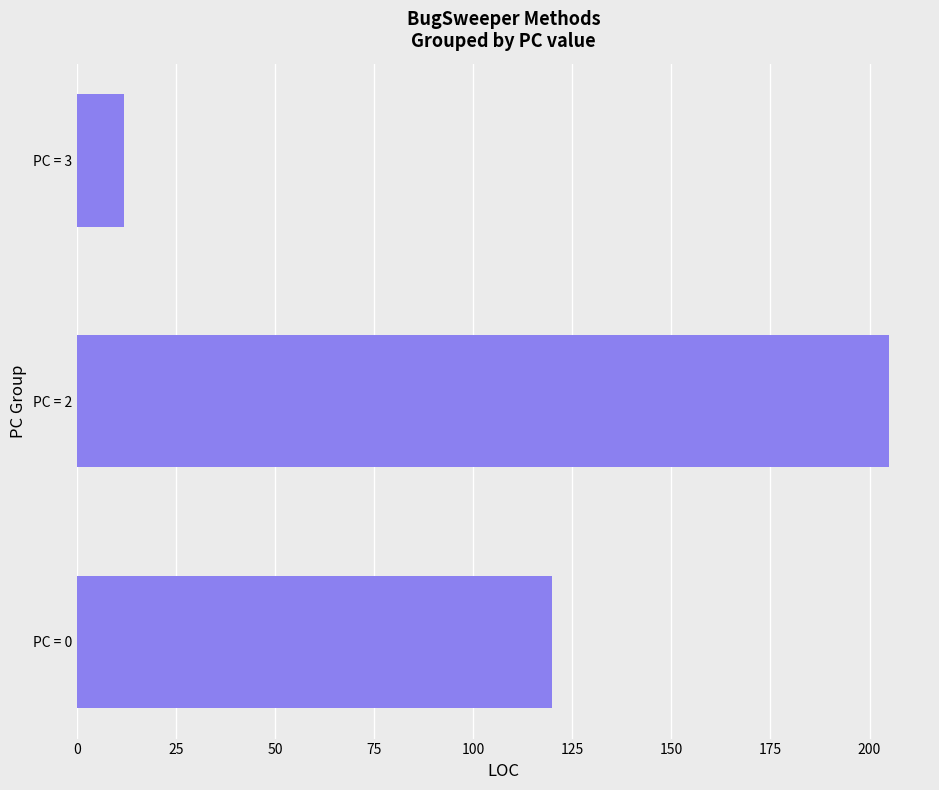

The value at PC = 2 is 205. True or false?

True